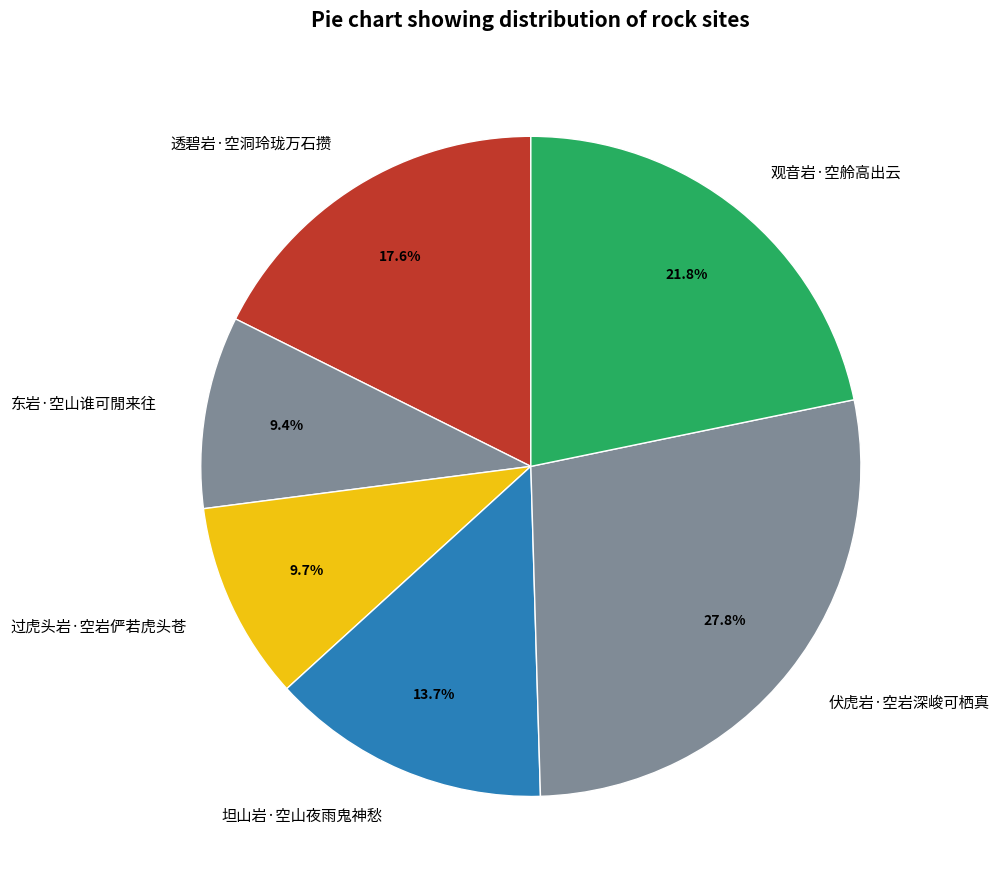

Which slice is the largest?

伏虎岩·空岩深峻可栖真